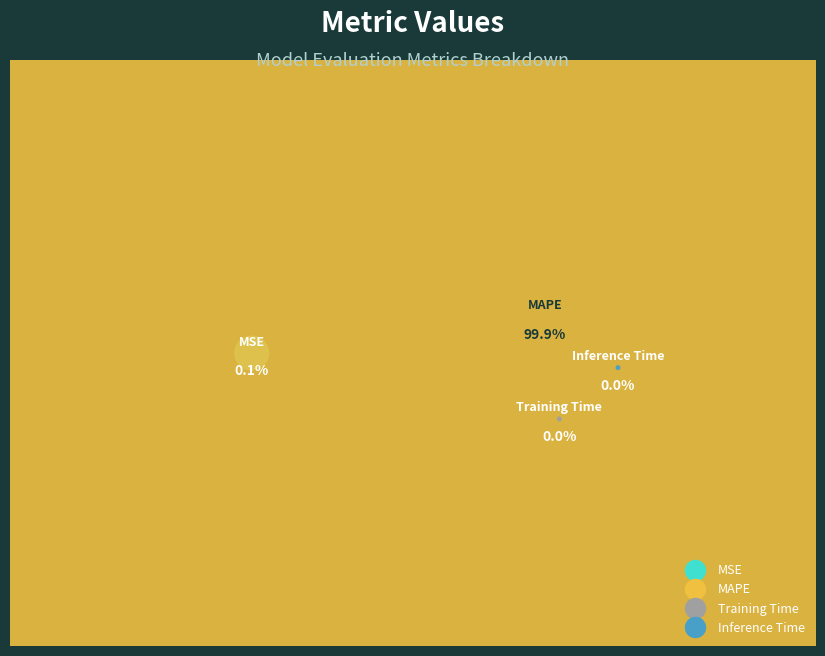

Between Inference Time and MSE, which is larger?

MSE